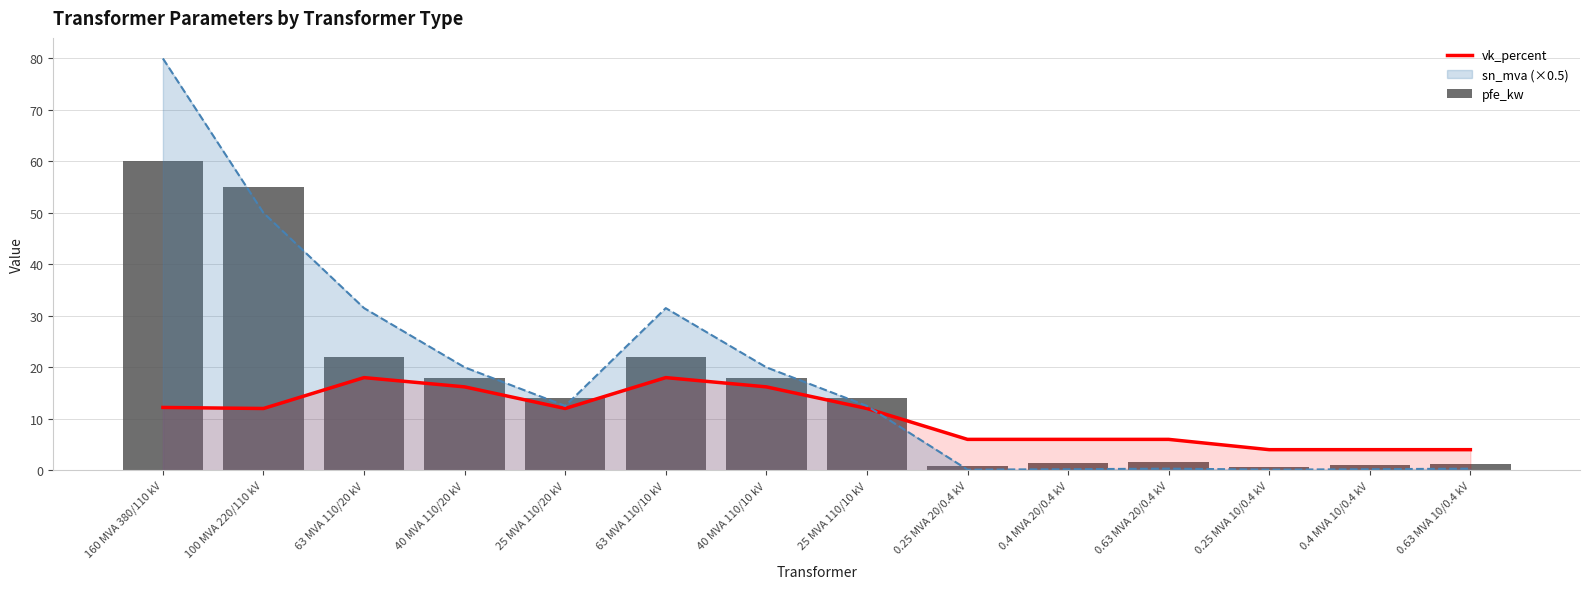

True or false: sn_mva (×0.5) has a value of 11.9 at 40 MVA 110/20 kV.

False